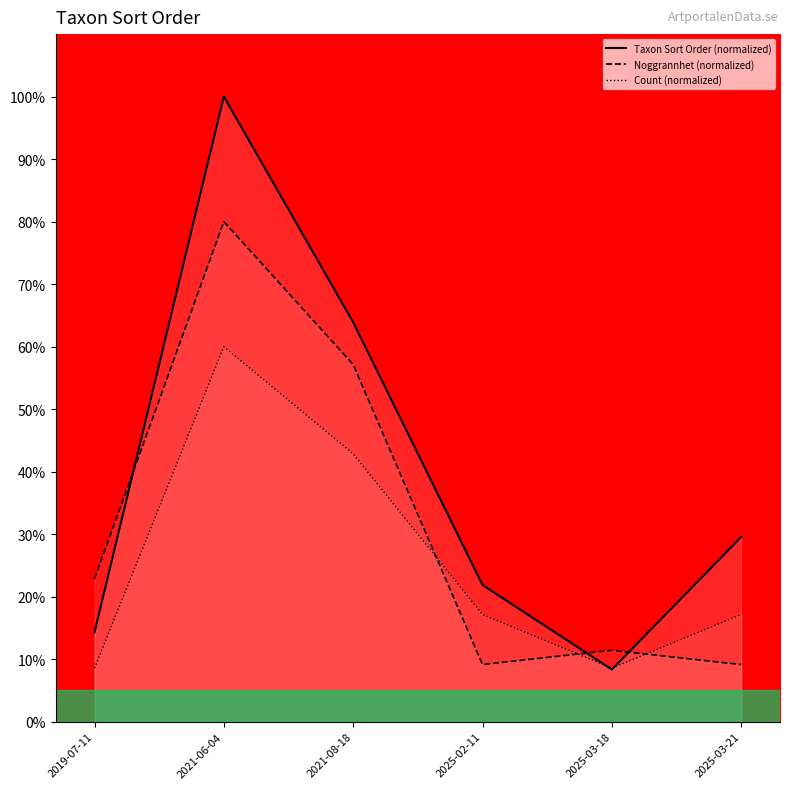

Does the chart display data point markers on the line(s)?

No